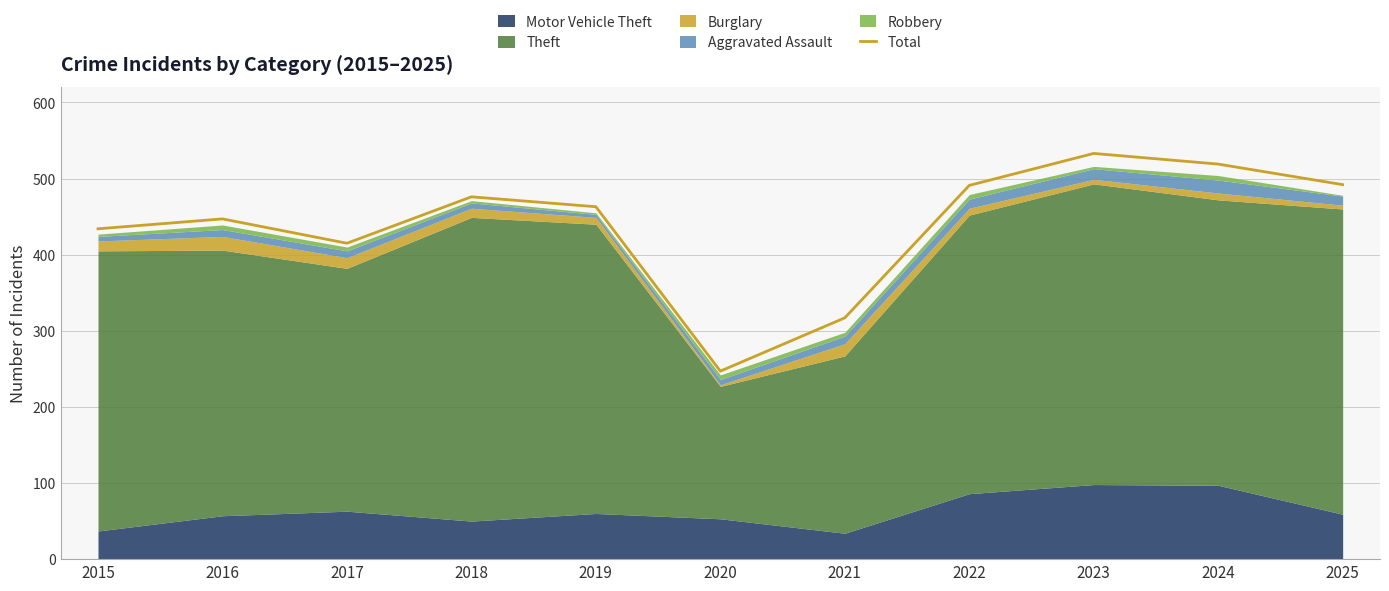

What is the change in value from 2017 to 2023?

+118